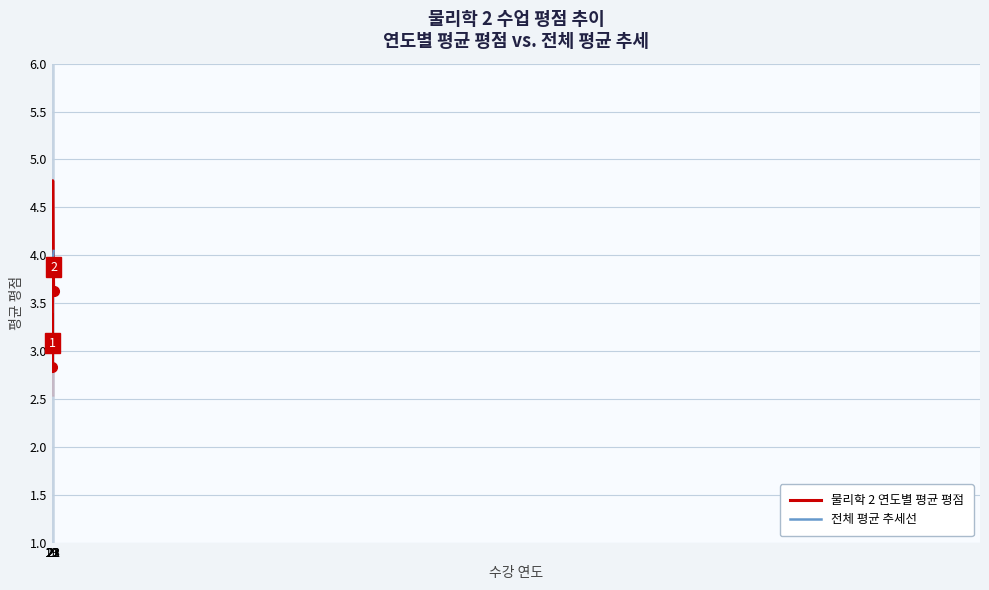

What is the difference between the 전체 평균 추세선 values at 23 and 21?

0.1